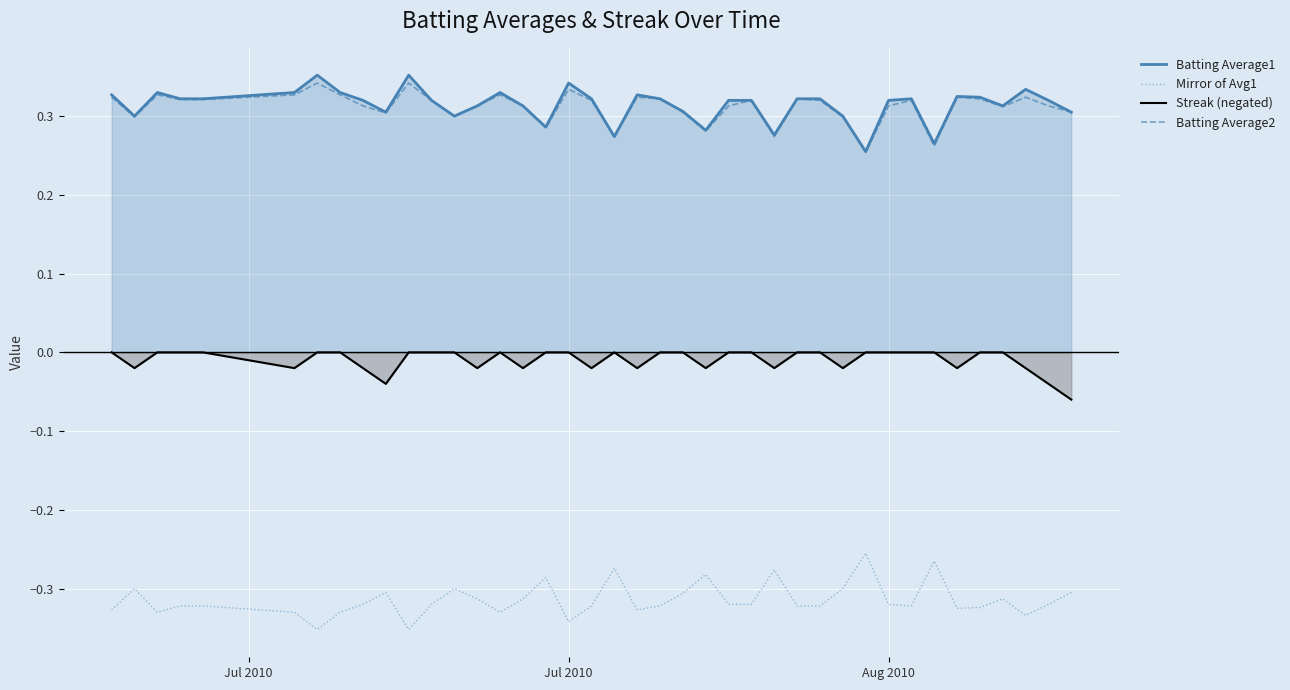

What is the difference between the second highest and second lowest values in the Batting Average2 series?

0.1